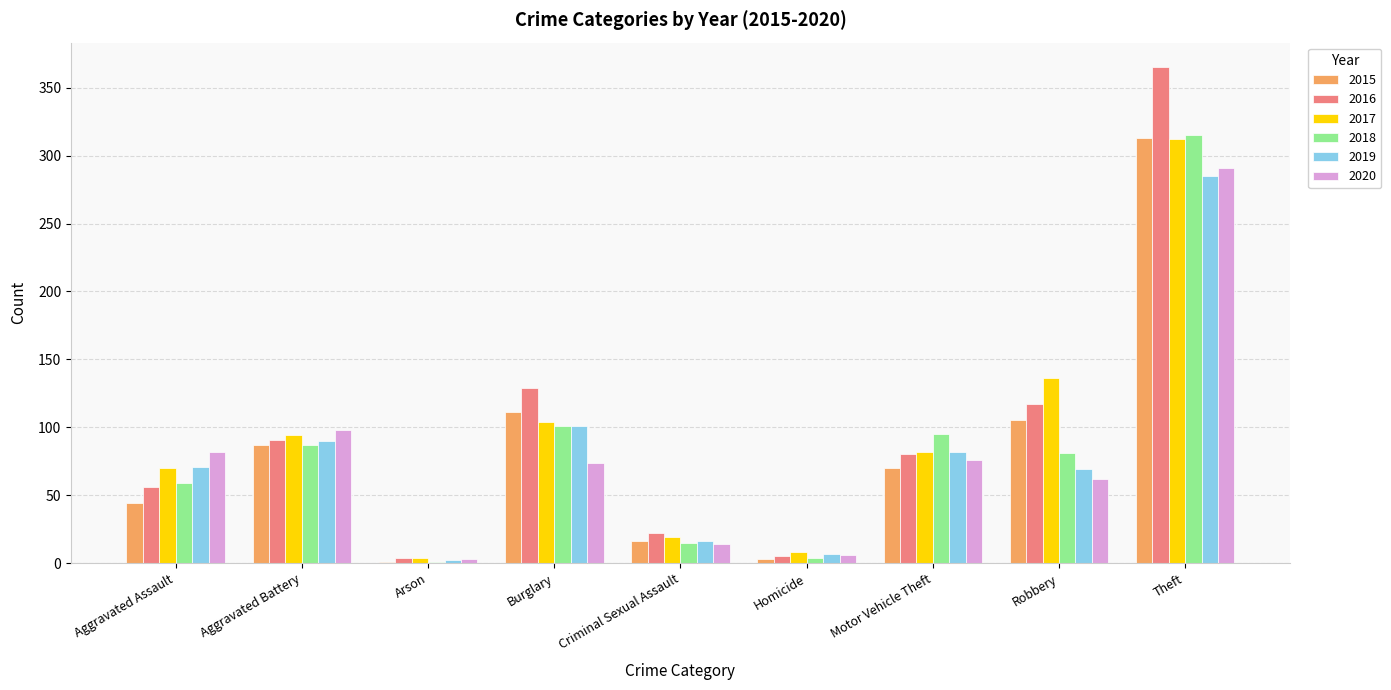

What are all the series names shown in the legend?

2015, 2016, 2017, 2018, 2019, 2020